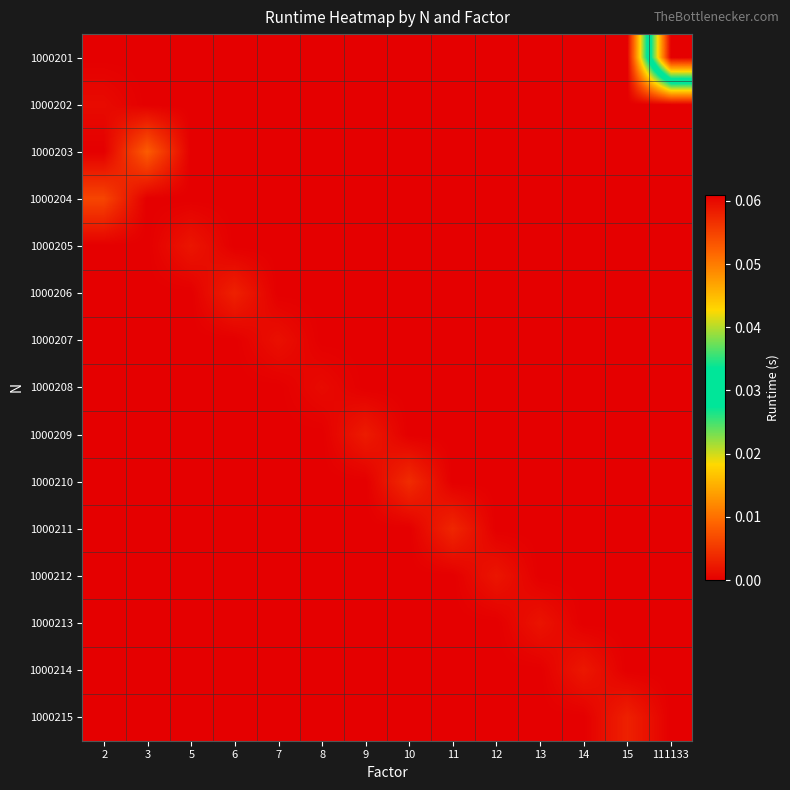

Reading left to right, list all the values displayed in this chart.

1000201: 2=0.0	3=0.0	5=0.0	6=0.0	7=0.0	8=0.0	9=0.0	10=0.0	11=0.0	12=0.0	13=0.0	14=0.0	15=0.0	111133=0.1
1000202: 2=0.0	3=0.0	5=0.0	6=0.0	7=0.0	8=0.0	9=0.0	10=0.0	11=0.0	12=0.0	13=0.0	14=0.0	15=0.0	111133=0.0
1000203: 2=0.0	3=0.0	5=0.0	6=0.0	7=0.0	8=0.0	9=0.0	10=0.0	11=0.0	12=0.0	13=0.0	14=0.0	15=0.0	111133=0.0
1000204: 2=0.0	3=0.0	5=0.0	6=0.0	7=0.0	8=0.0	9=0.0	10=0.0	11=0.0	12=0.0	13=0.0	14=0.0	15=0.0	111133=0.0
1000205: 2=0.0	3=0.0	5=0.0	6=0.0	7=0.0	8=0.0	9=0.0	10=0.0	11=0.0	12=0.0	13=0.0	14=0.0	15=0.0	111133=0.0
1000206: 2=0.0	3=0.0	5=0.0	6=0.0	7=0.0	8=0.0	9=0.0	10=0.0	11=0.0	12=0.0	13=0.0	14=0.0	15=0.0	111133=0.0
1000207: 2=0.0	3=0.0	5=0.0	6=0.0	7=0.0	8=0.0	9=0.0	10=0.0	11=0.0	12=0.0	13=0.0	14=0.0	15=0.0	111133=0.0
1000208: 2=0.0	3=0.0	5=0.0	6=0.0	7=0.0	8=0.0	9=0.0	10=0.0	11=0.0	12=0.0	13=0.0	14=0.0	15=0.0	111133=0.0
1000209: 2=0.0	3=0.0	5=0.0	6=0.0	7=0.0	8=0.0	9=0.0	10=0.0	11=0.0	12=0.0	13=0.0	14=0.0	15=0.0	111133=0.0
1000210: 2=0.0	3=0.0	5=0.0	6=0.0	7=0.0	8=0.0	9=0.0	10=0.0	11=0.0	12=0.0	13=0.0	14=0.0	15=0.0	111133=0.0
1000211: 2=0.0	3=0.0	5=0.0	6=0.0	7=0.0	8=0.0	9=0.0	10=0.0	11=0.0	12=0.0	13=0.0	14=0.0	15=0.0	111133=0.0
1000212: 2=0.0	3=0.0	5=0.0	6=0.0	7=0.0	8=0.0	9=0.0	10=0.0	11=0.0	12=0.0	13=0.0	14=0.0	15=0.0	111133=0.0
1000213: 2=0.0	3=0.0	5=0.0	6=0.0	7=0.0	8=0.0	9=0.0	10=0.0	11=0.0	12=0.0	13=0.0	14=0.0	15=0.0	111133=0.0
1000214: 2=0.0	3=0.0	5=0.0	6=0.0	7=0.0	8=0.0	9=0.0	10=0.0	11=0.0	12=0.0	13=0.0	14=0.0	15=0.0	111133=0.0
1000215: 2=0.0	3=0.0	5=0.0	6=0.0	7=0.0	8=0.0	9=0.0	10=0.0	11=0.0	12=0.0	13=0.0	14=0.0	15=0.0	111133=0.0